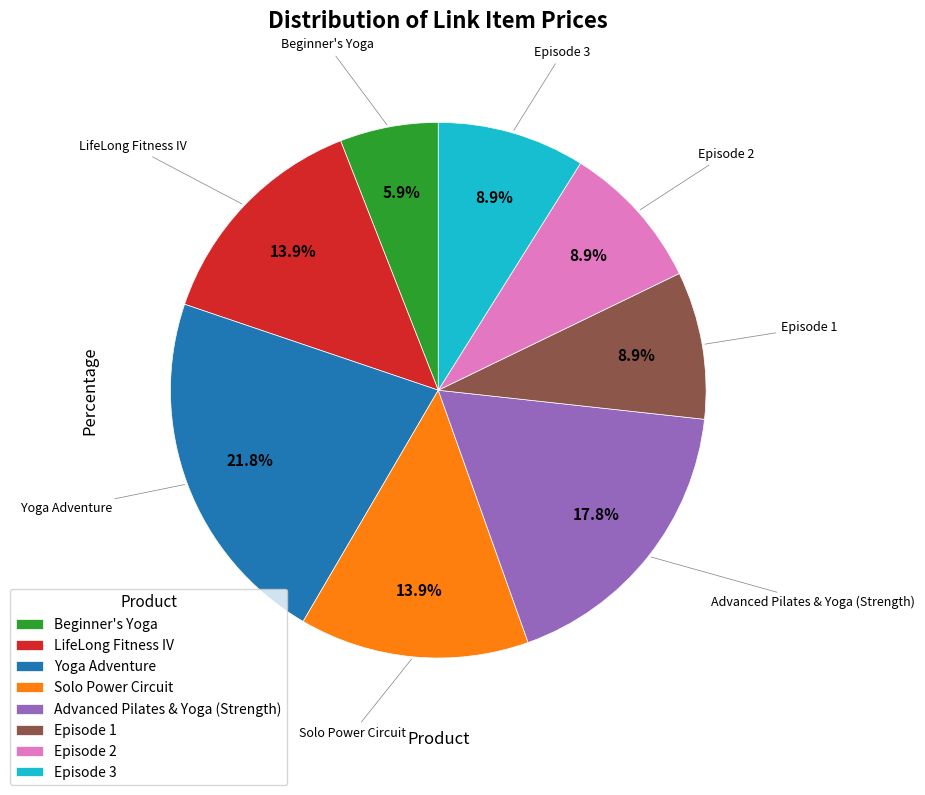

How many segments does this pie chart have?

8